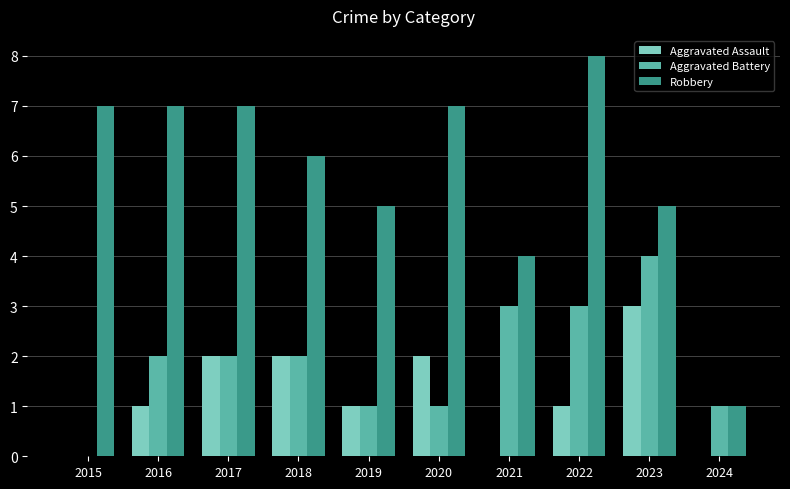

Reading right to left, what are all the values shown in this chart?

Aggravated Assault: 2024=0	2023=3	2022=1	2021=0	2020=2	2019=1	2018=2	2017=2	2016=1	2015=0
Aggravated Battery: 2024=1	2023=4	2022=3	2021=3	2020=1	2019=1	2018=2	2017=2	2016=2	2015=0
Robbery: 2024=1	2023=5	2022=8	2021=4	2020=7	2019=5	2018=6	2017=7	2016=7	2015=7